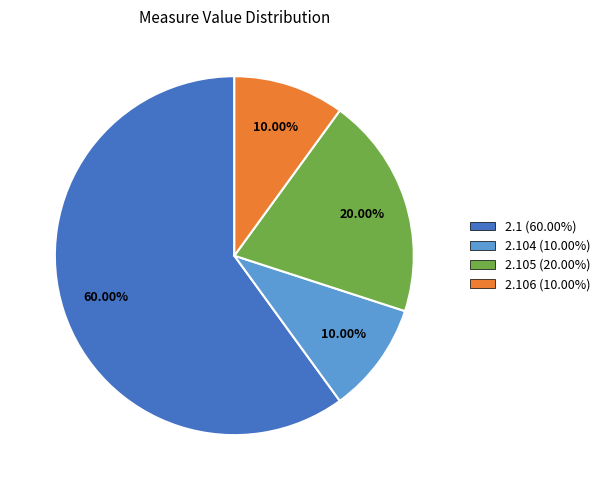

What is the majority slice?

2.1 (60.00%)